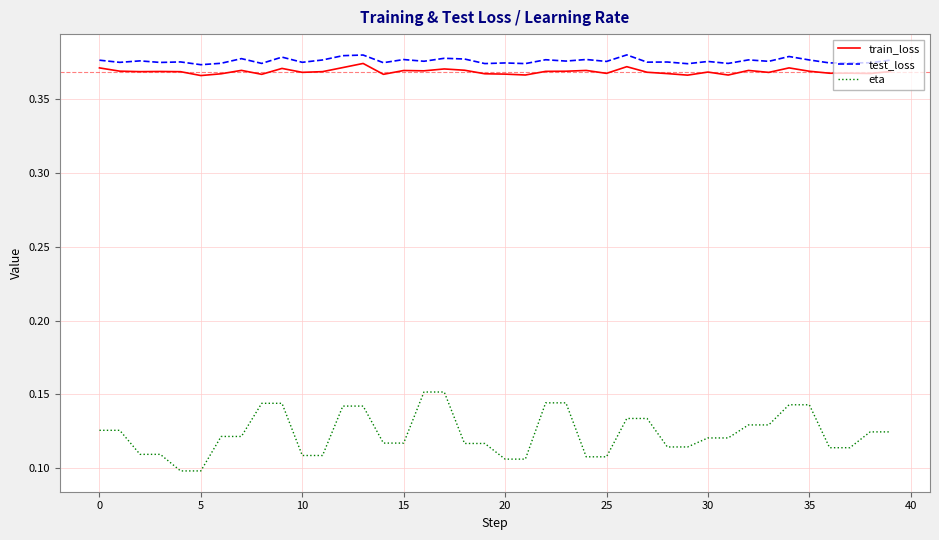

True or false: eta and test_loss intersect in this chart.

False